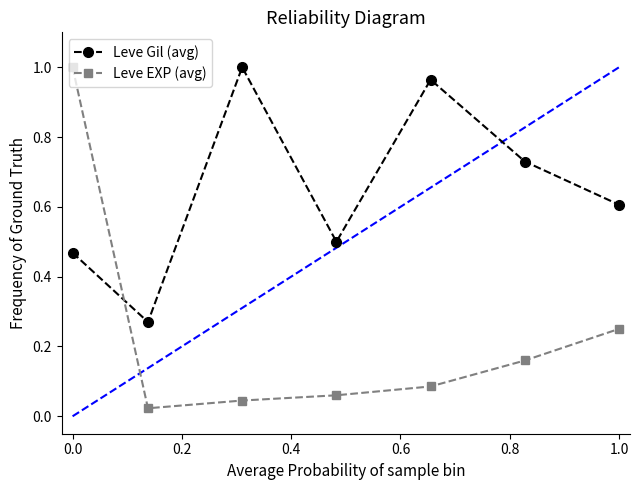

Which series has the largest range (max minus min)?

Leve EXP (avg)